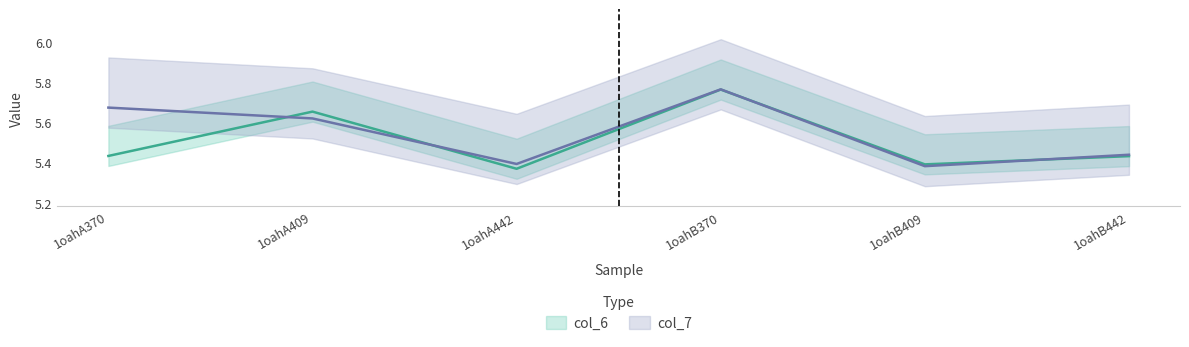

Rank the series at 1oahA442 from highest to lowest value.

col_7, col_6